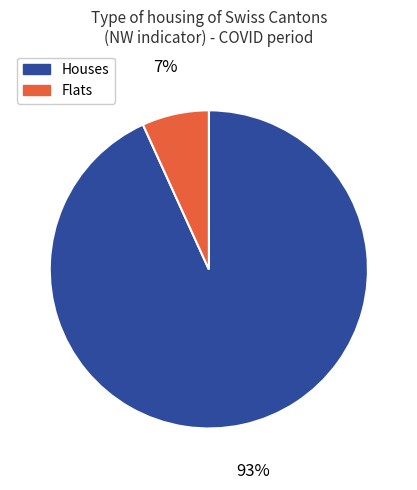

Does any single category account for the majority?

Yes